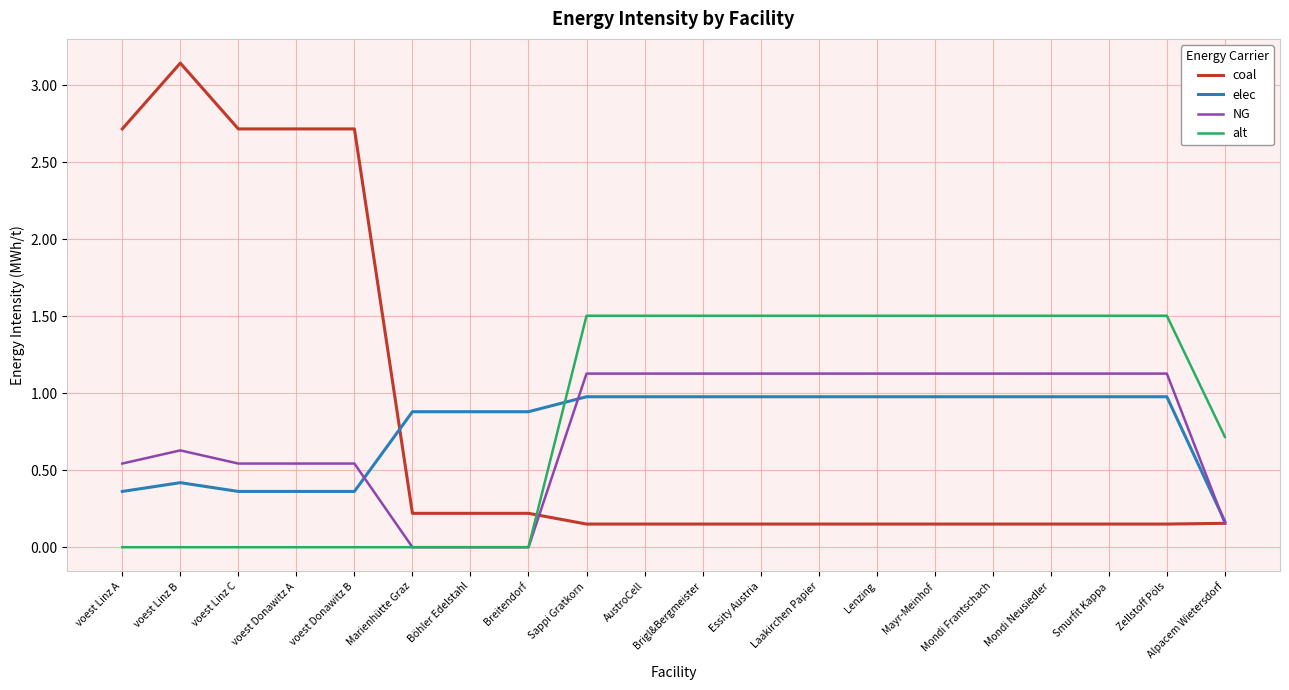

At which category does the chart reach its peak across all series?

voest Linz B